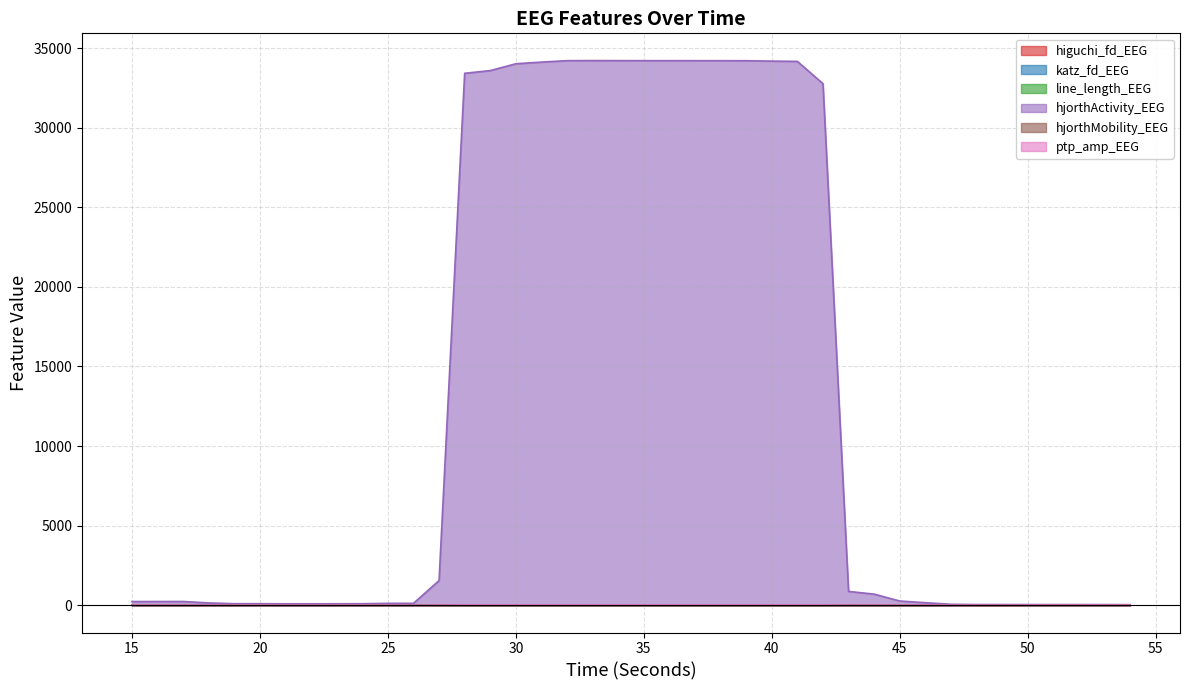

At which label does ptp_amp_EEG first exceed 12?

27